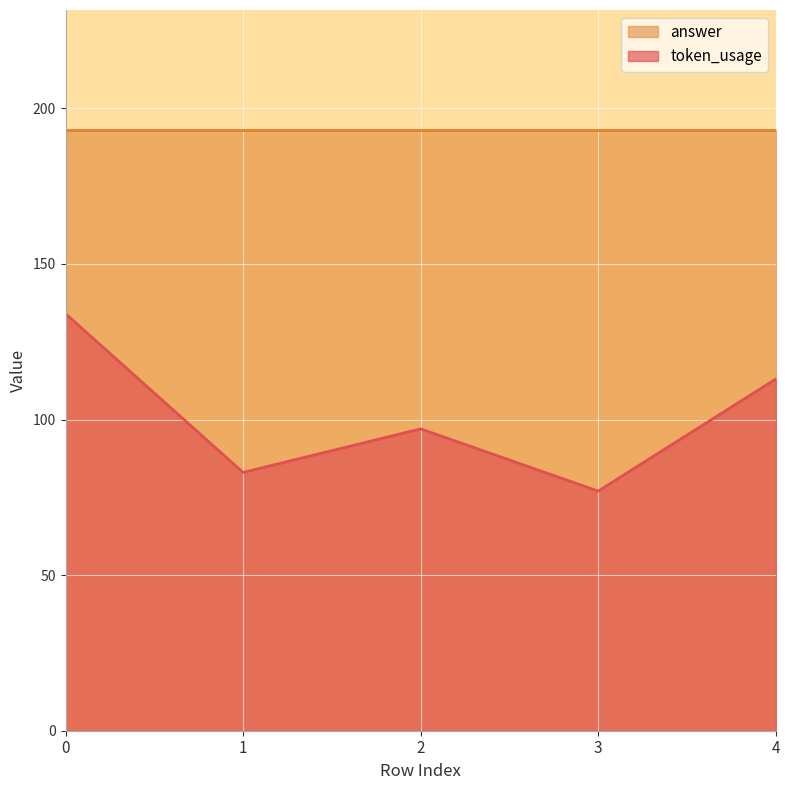

List the labels in order of value, smallest first.

3, 1, 2, 4, 0